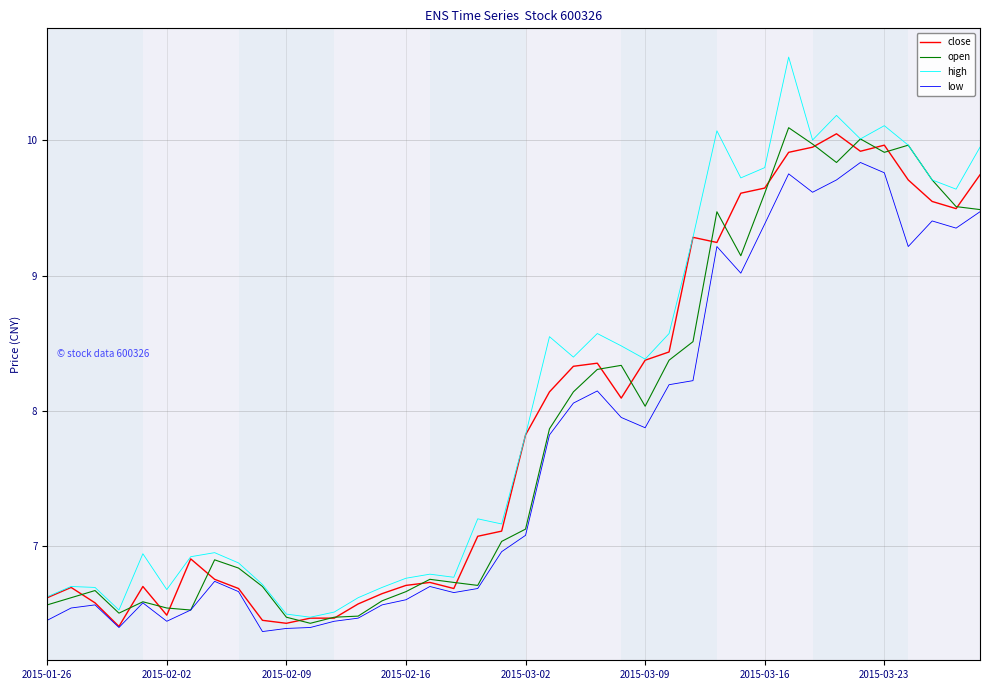

What is the highest value of the high series?

10.6